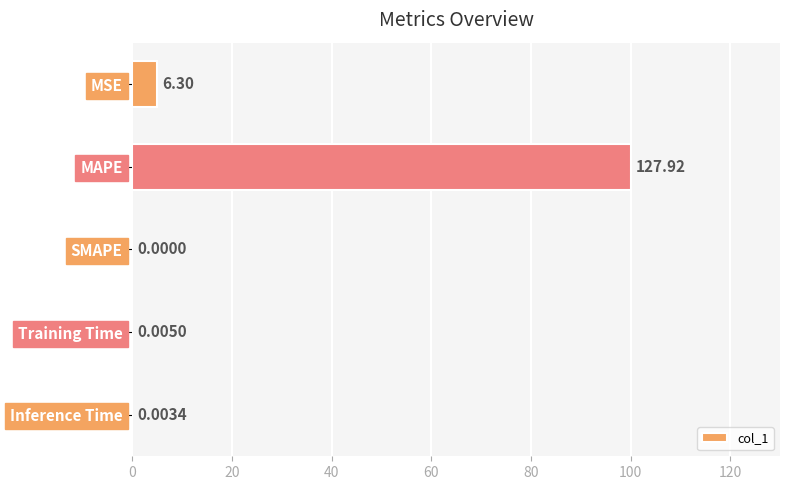

What is the sum of all values?

104.9